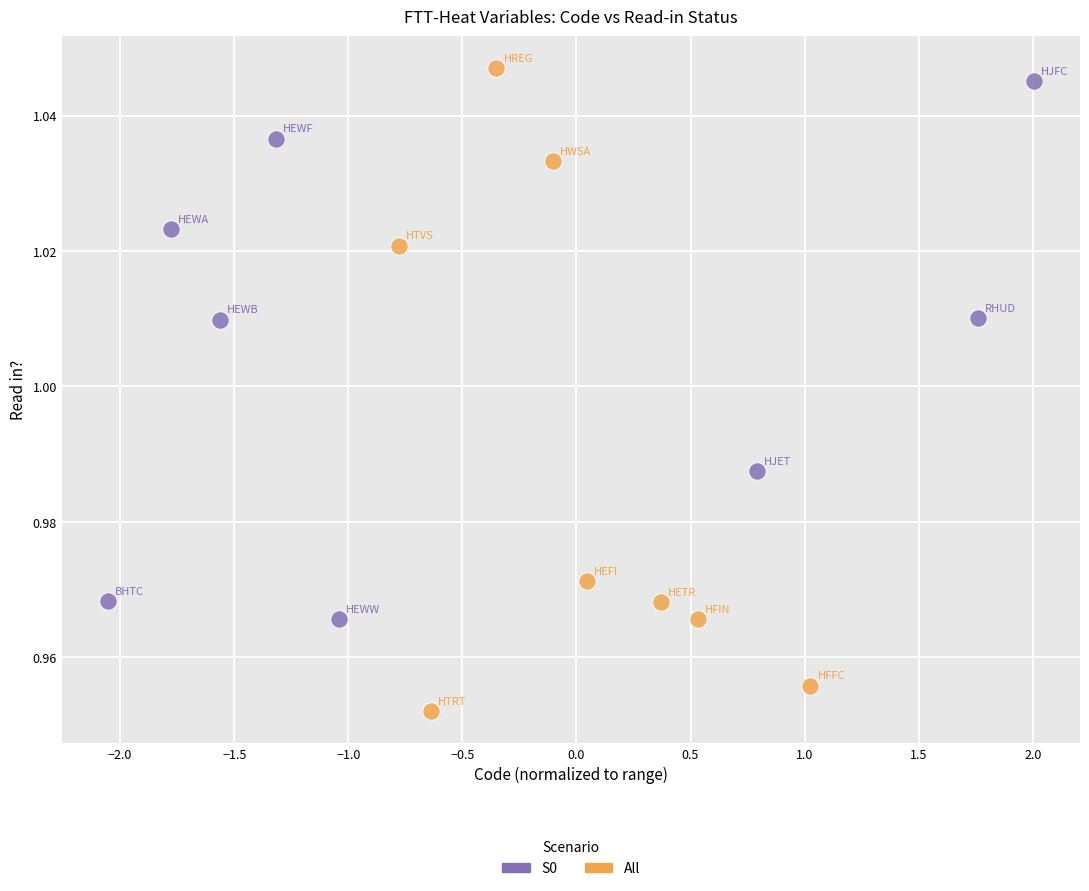

Which series reaches the minimum Y coordinate?

All